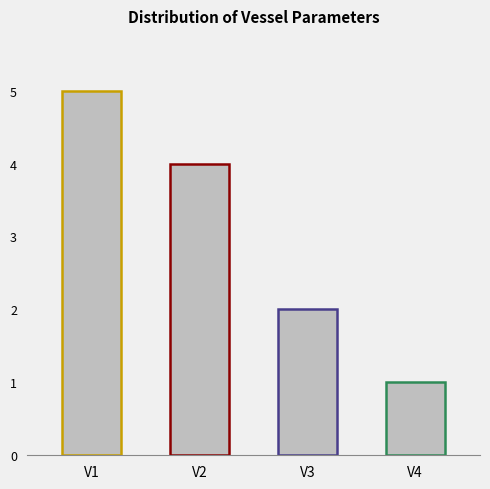

What is the value of the 3rd bar from the left?

2